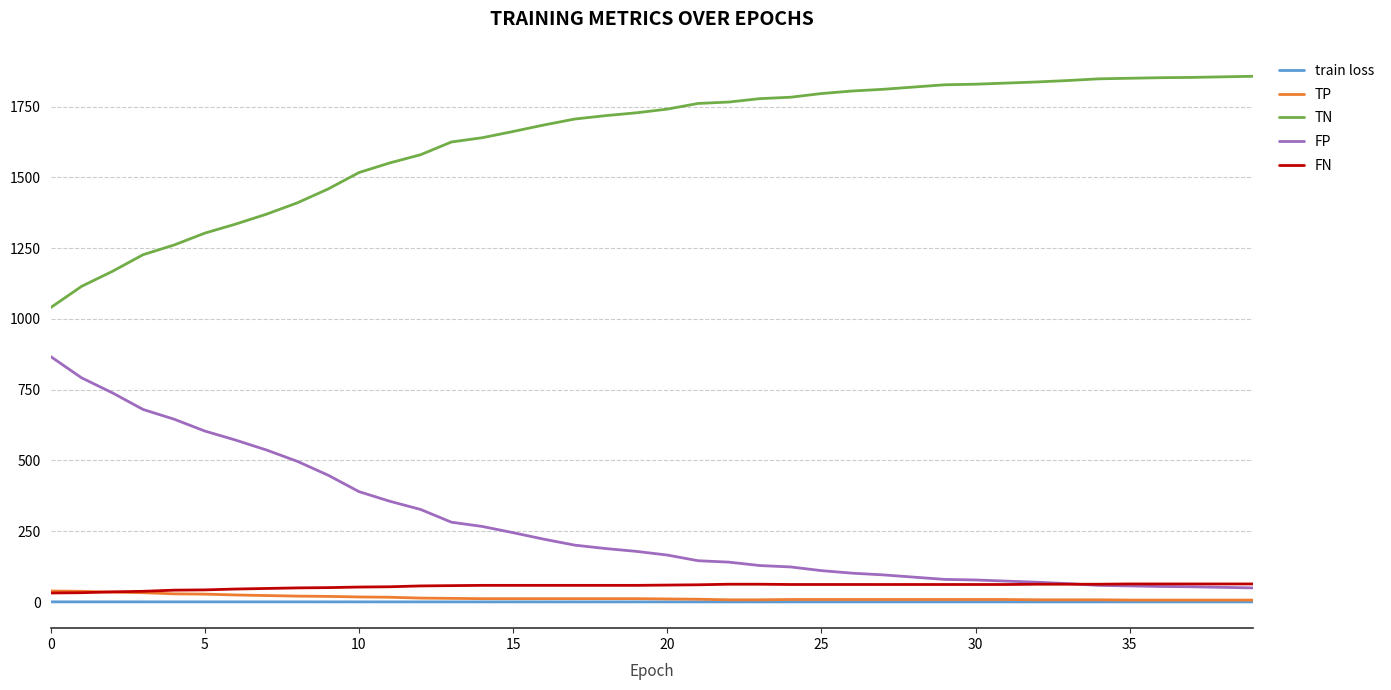

Which series has the largest total across all categories?

TN